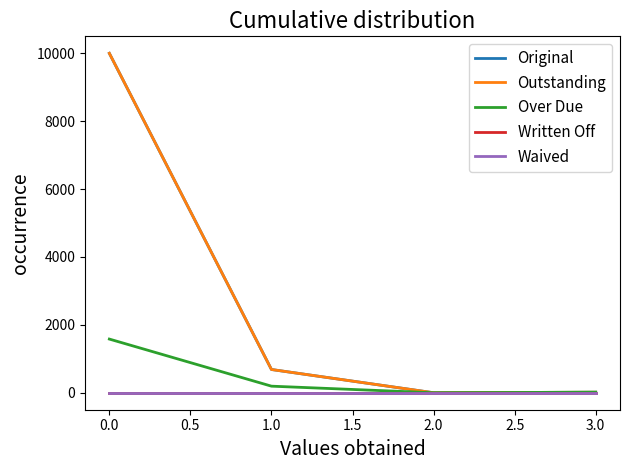

Does the chart have visible grid lines?

No